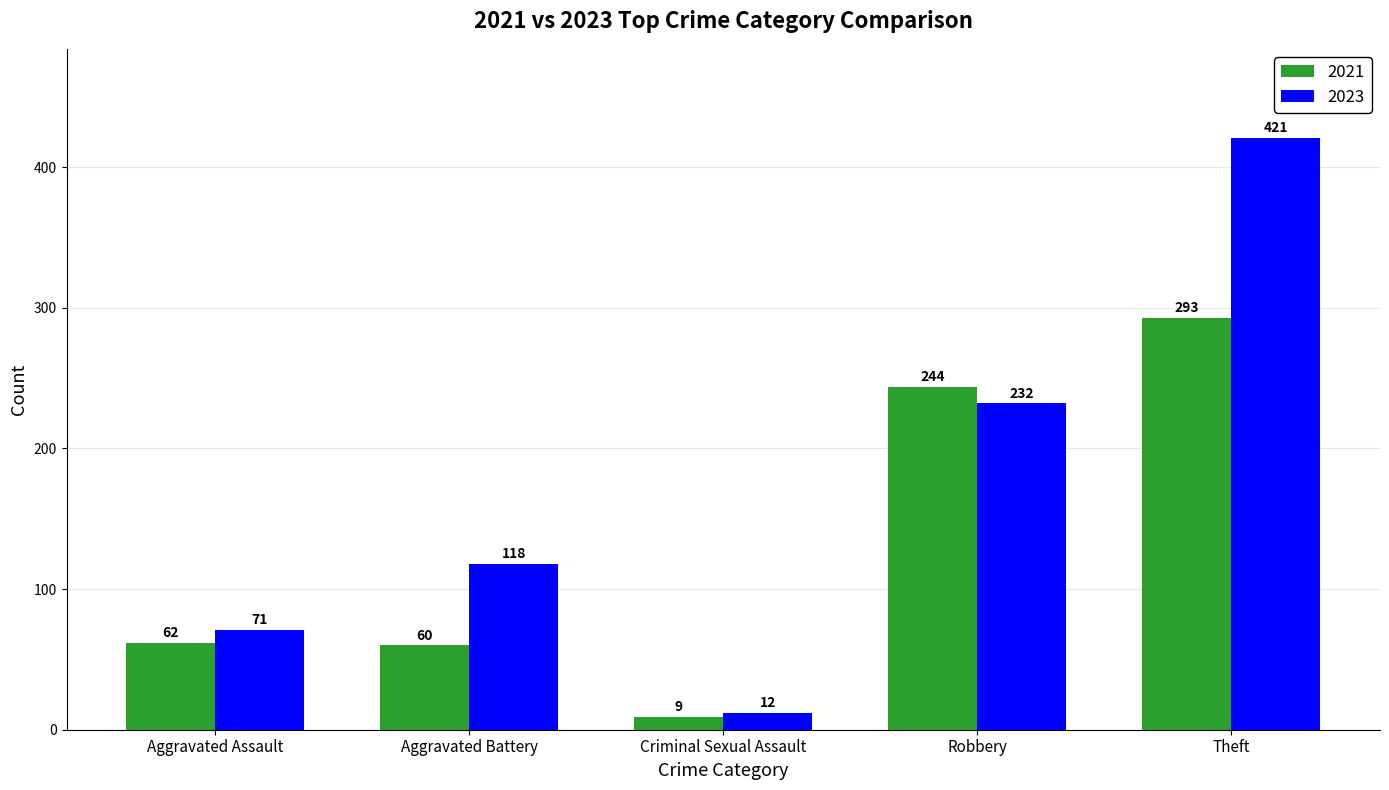

What is the total value across all series at Aggravated Assault?

133